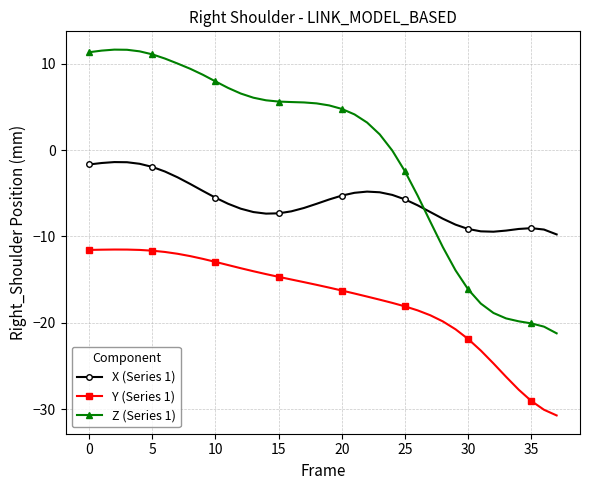

How many categories are shown in the chart?

38